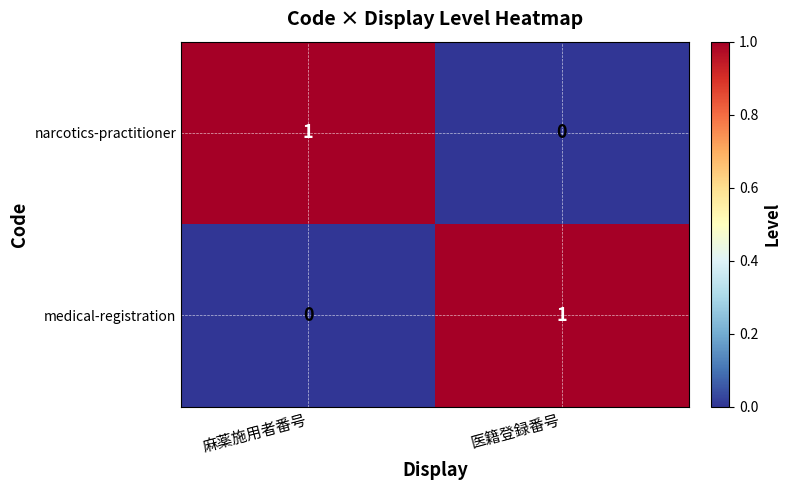

The narcotics-practitioner series shows 1 at 麻薬施用者番号. True or false?

True